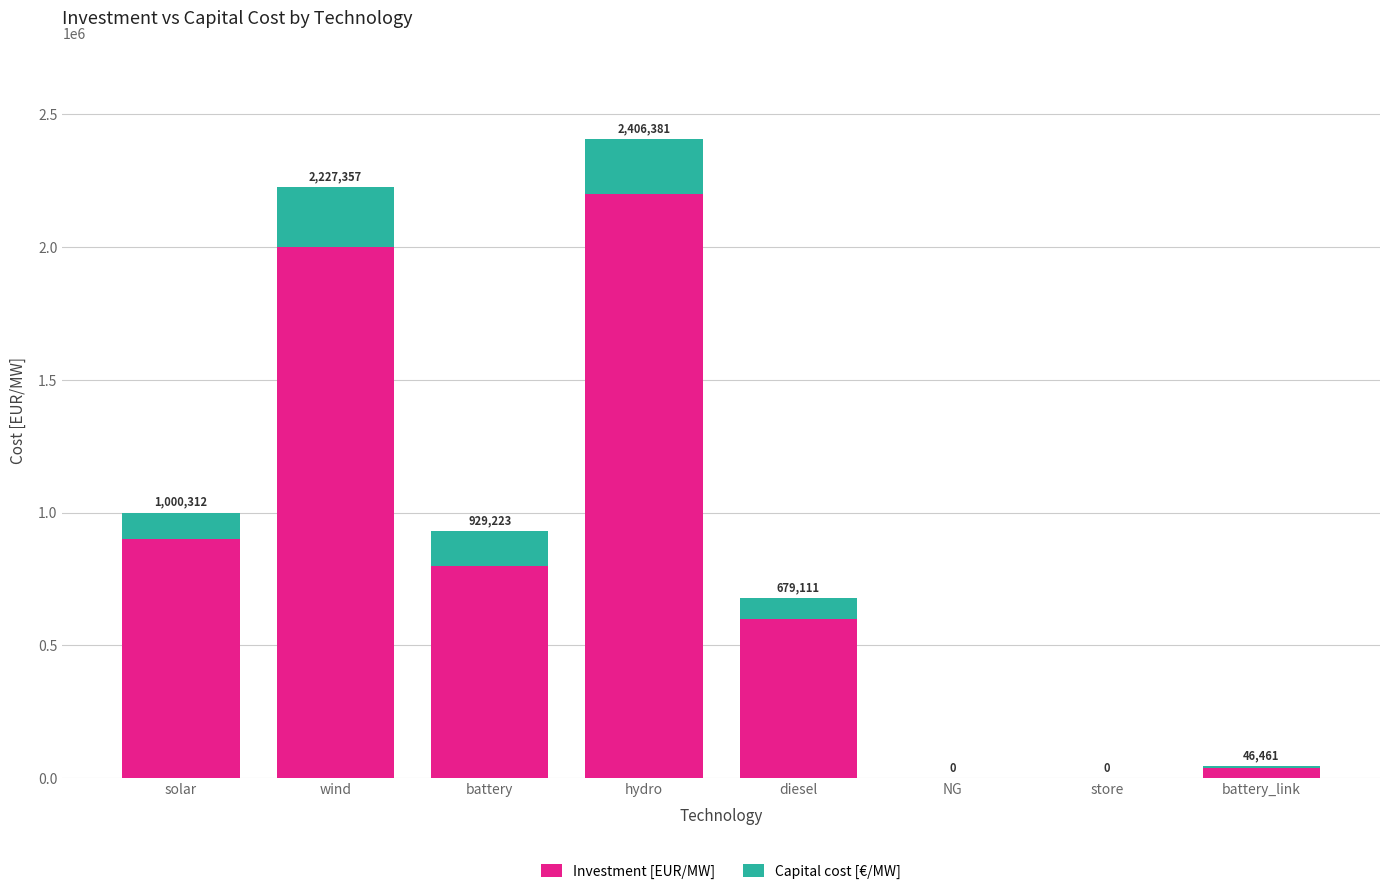

What is the sum of all Investment [EUR/MW] values?

6540000.0